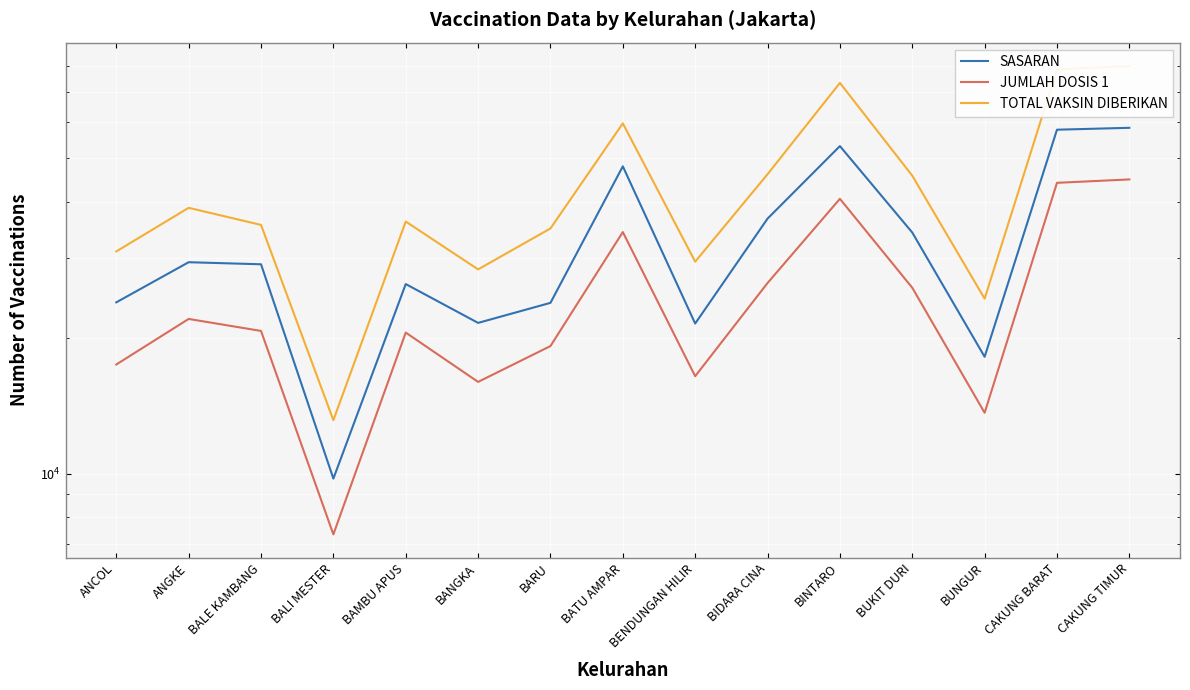

How many values in the TOTAL VAKSIN DIBERIKAN series exceed 36149?

7